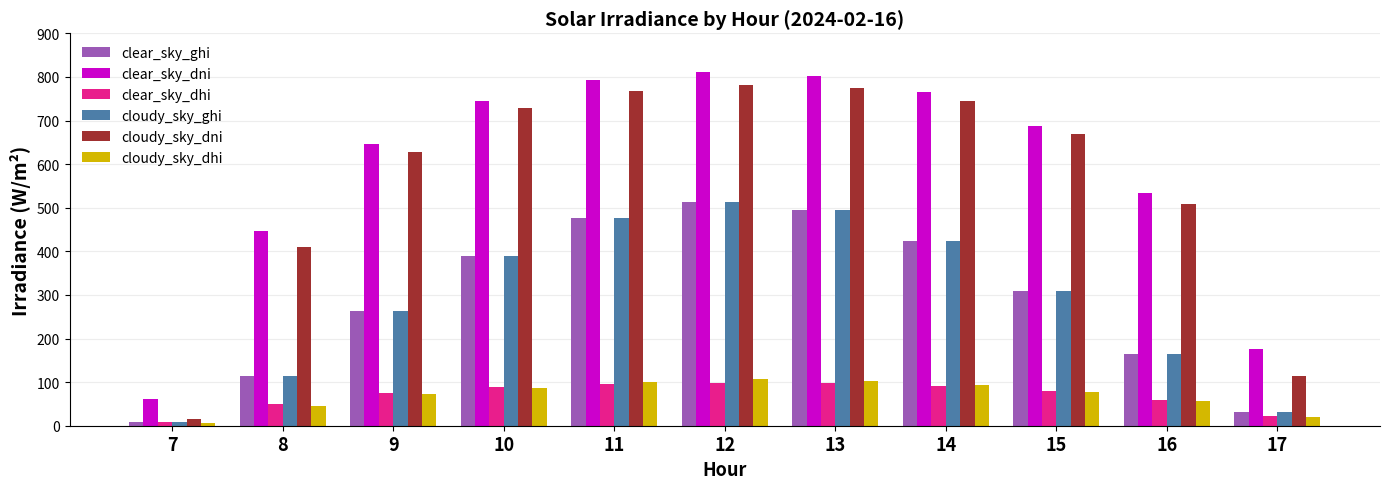

What is the sum of all cloudy_sky_ghi values?

3190.9